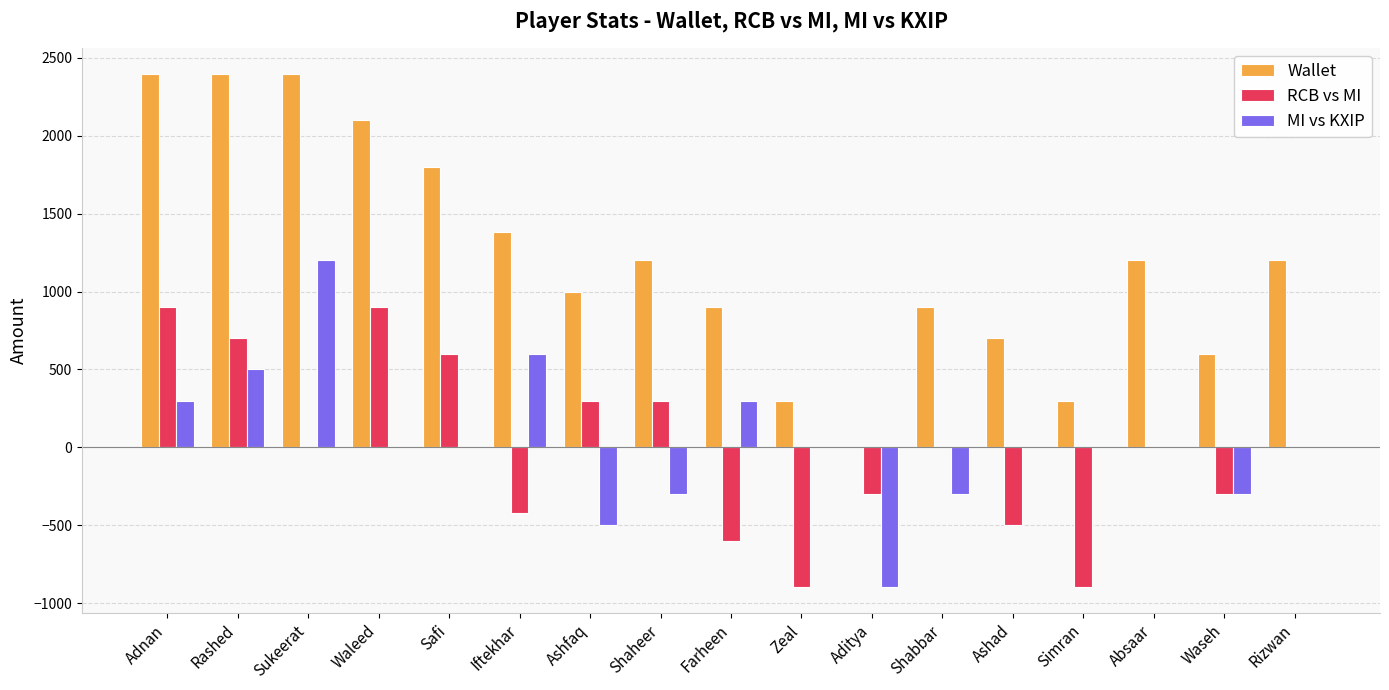

Which series changed the most between Aditya and Simran?

MI vs KXIP